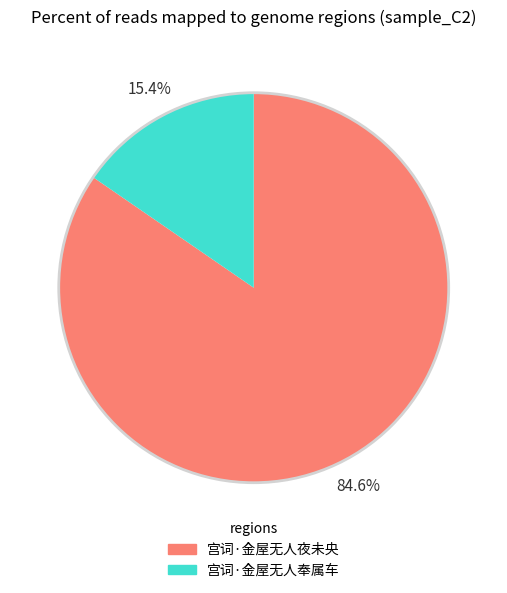

Is the sum of 宫词·金屋无人奉属车 and 宫词·金屋无人夜未央 greater than half?

Yes